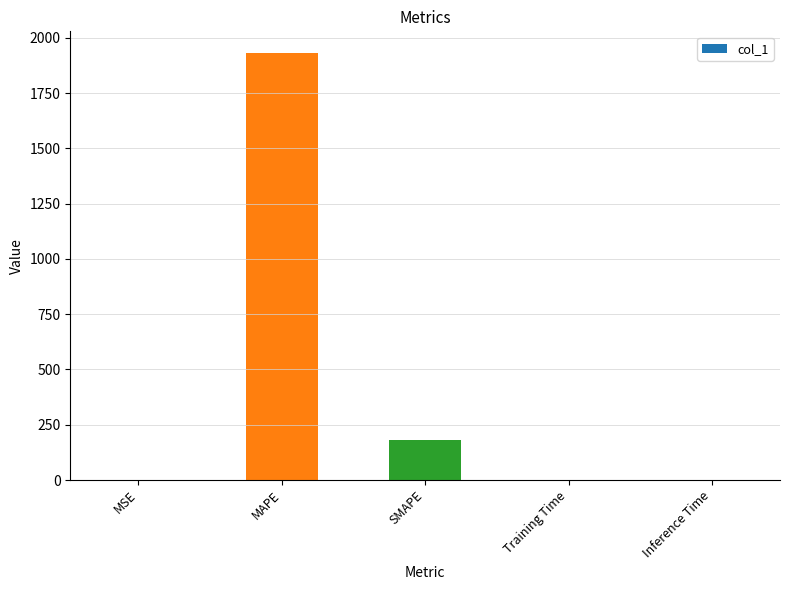

The value at MSE is 0.0. True or false?

True